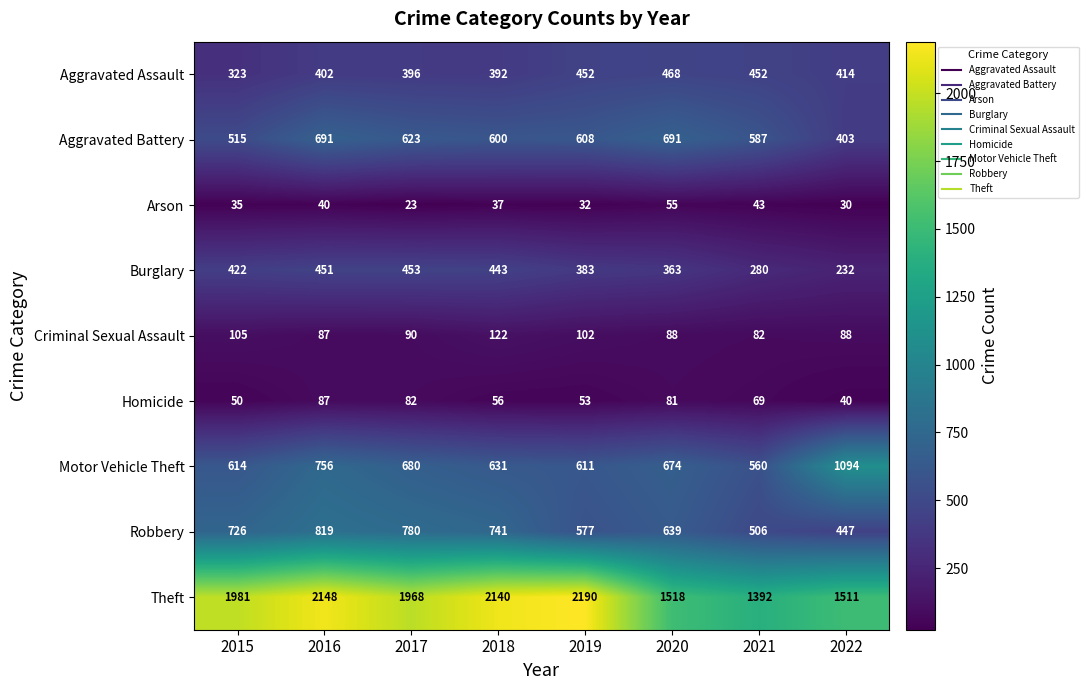

The value of Motor Vehicle Theft at 2019 is 205. True or false?

False